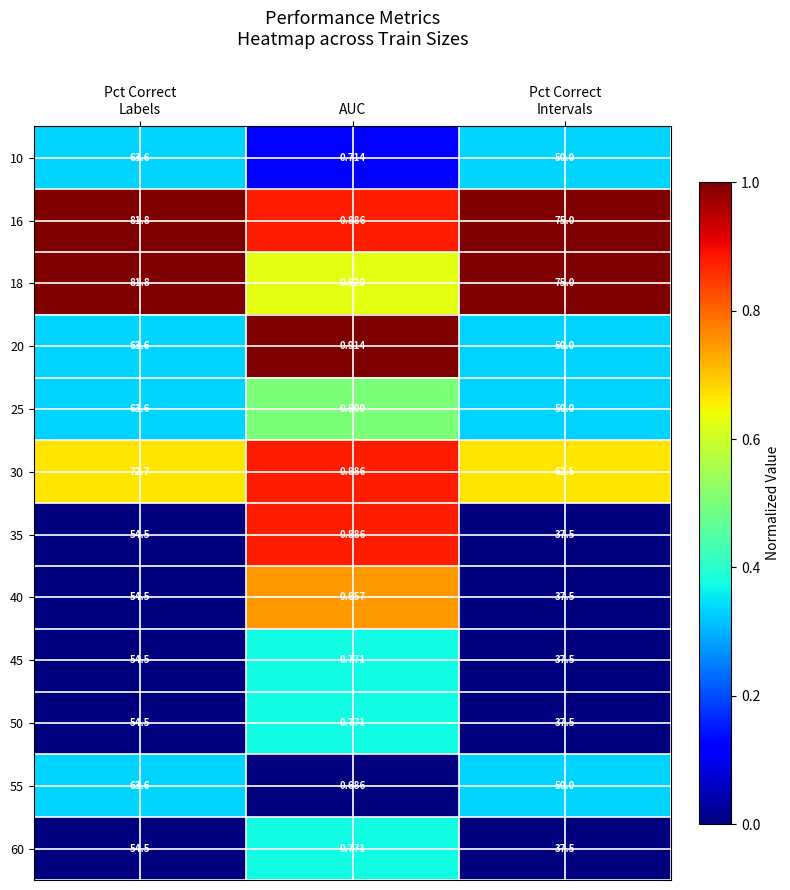

At which label does 25 reach its minimum?

AUC